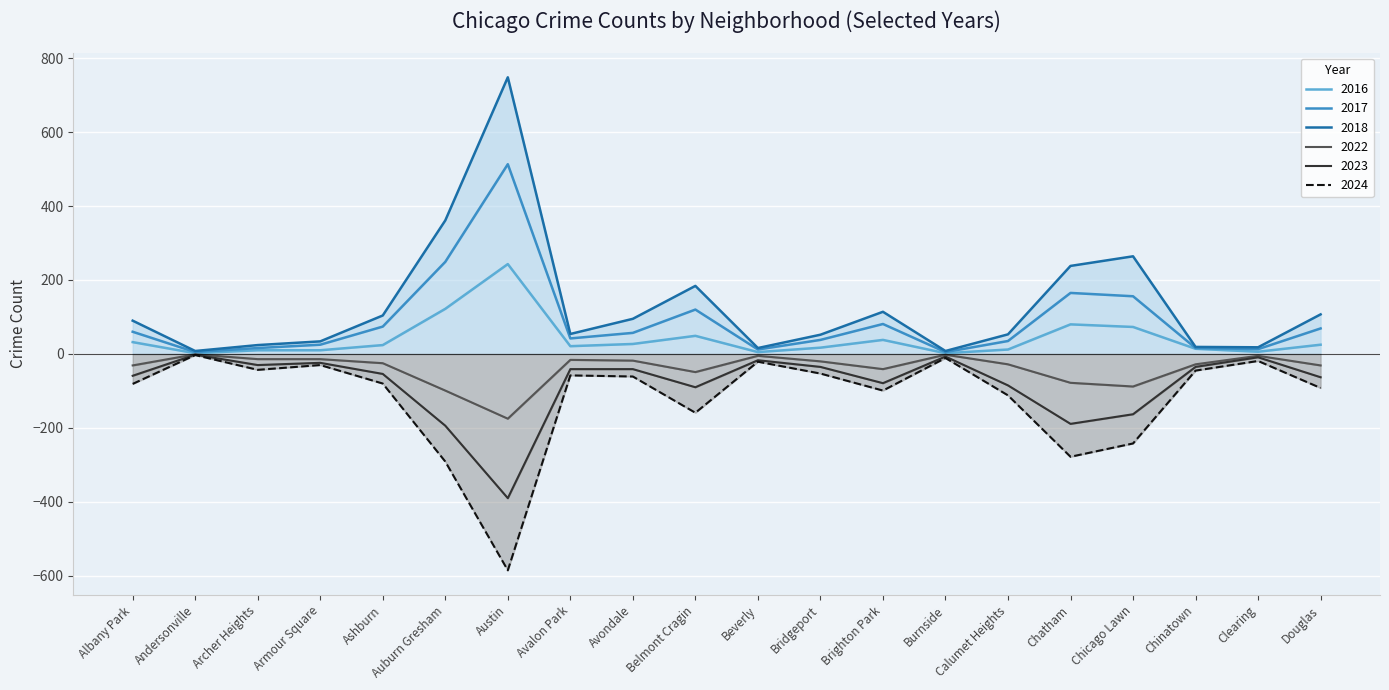

Which series has the largest total across all categories?

2018